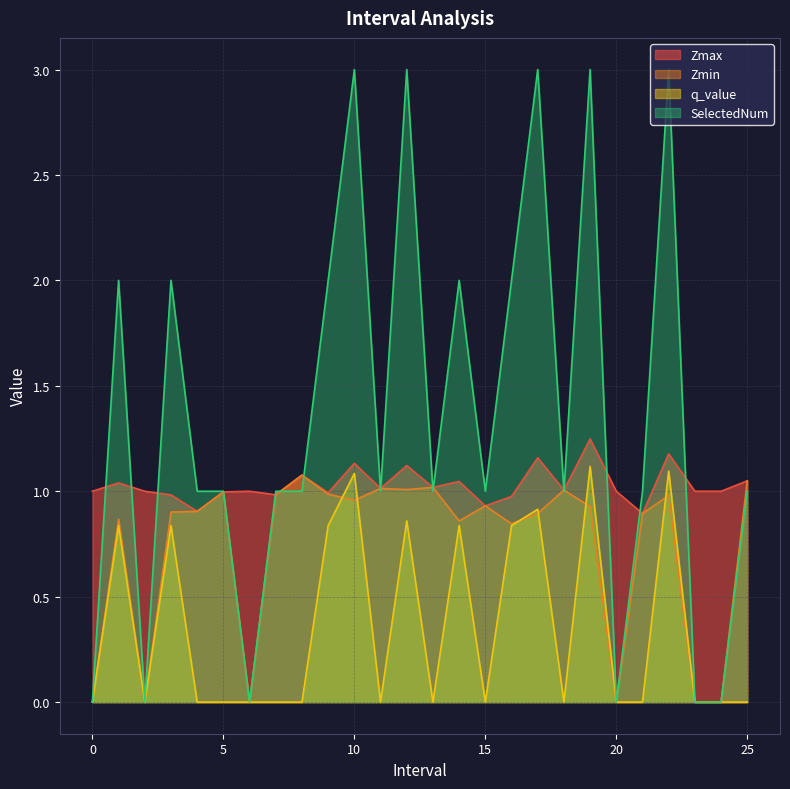

Reading left to right, what are all the values shown in this chart?

Zmax: 0=1.0	1.0=1.0	2=1.0	3.0=1.0	4.0=0.9	5.0=1.0	6=1.0	7.0=1.0	8.0=1.1	9.0=1.0	10.0=1.1	11.0=1.0	12.0=1.1	13.0=1.0	14.0=1.0	15.0=0.9	16.0=1.0	17.0=1.2	18.0=1.0	19.0=1.2	20=1.0	21.0=0.9	22.0=1.2	23=1.0	24=1.0	25.0=1.0
Zmin: 0=0.0	1.0=0.9	2=0.0	3.0=0.9	4.0=0.9	5.0=1.0	6=0.0	7.0=1.0	8.0=1.1	9.0=1.0	10.0=1.0	11.0=1.0	12.0=1.0	13.0=1.0	14.0=0.9	15.0=0.9	16.0=0.8	17.0=0.9	18.0=1.0	19.0=0.9	20=0.0	21.0=0.9	22.0=1.0	23=0.0	24=0.0	25.0=1.0
q_value: 0=0.0	1.0=0.8	2=0.0	3.0=0.8	4.0=0.0	5.0=0.0	6=0.0	7.0=0.0	8.0=0.0	9.0=0.8	10.0=1.1	11.0=0.0	12.0=0.9	13.0=0.0	14.0=0.8	15.0=0.0	16.0=0.8	17.0=0.9	18.0=0.0	19.0=1.1	20=0.0	21.0=0.0	22.0=1.1	23=0.0	24=0.0	25.0=0.0
SelectedNum: 0=0.0	1.0=2.0	2=0.0	3.0=2.0	4.0=1.0	5.0=1.0	6=0.0	7.0=1.0	8.0=1.0	9.0=2.0	10.0=3.0	11.0=1.0	12.0=3.0	13.0=1.0	14.0=2.0	15.0=1.0	16.0=2.0	17.0=3.0	18.0=1.0	19.0=3.0	20=0.0	21.0=1.0	22.0=3.0	23=0.0	24=0.0	25.0=1.0